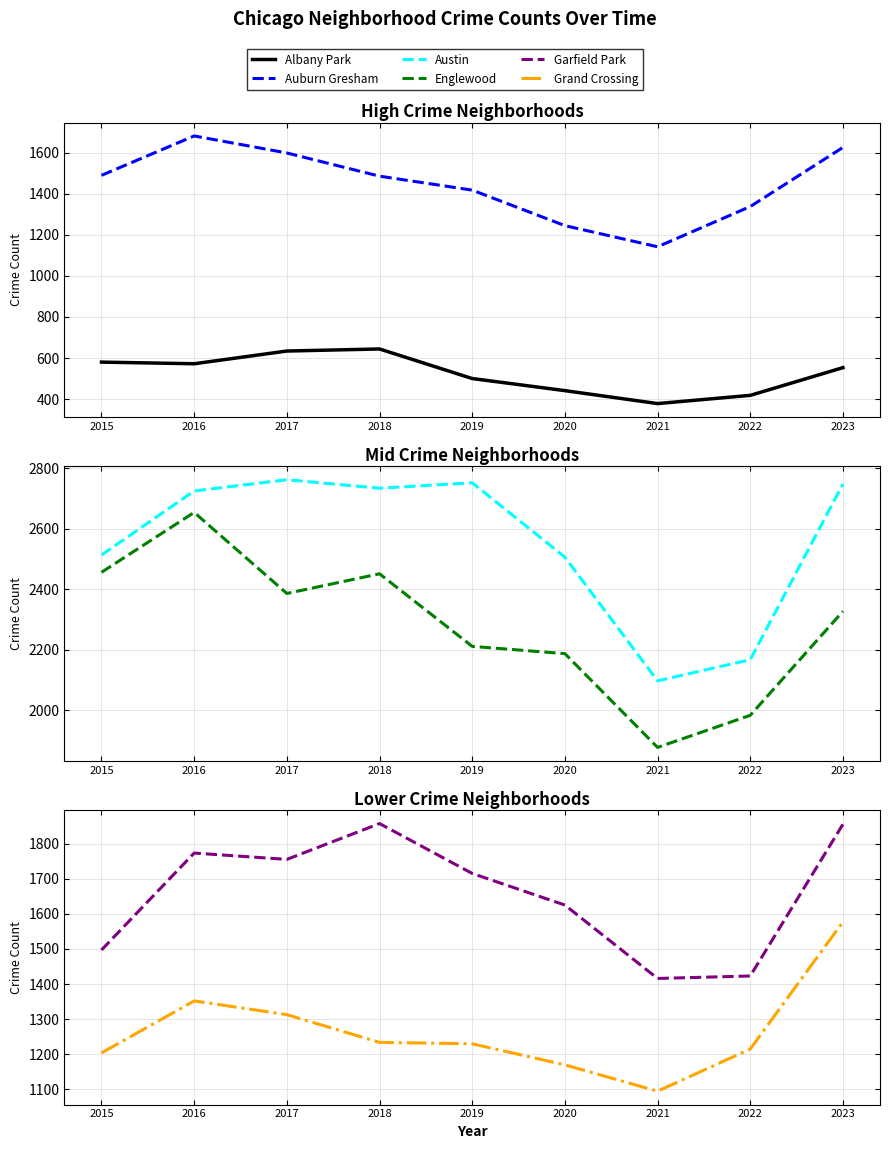

Reading left to right, what are all the values shown in this chart?

Albany Park: 2015=580	2016=572	2017=634	2018=644	2019=500	2020=441	2021=378	2022=418	2023=553
Auburn Gresham: 2015=1490	2016=1682	2017=1599	2018=1486	2019=1418	2020=1245	2021=1142	2022=1338	2023=1626
Austin: 2015=2513	2016=2725	2017=2762	2018=2734	2019=2752	2020=2506	2021=2097	2022=2167	2023=2748
Englewood: 2015=2456	2016=2654	2017=2386	2018=2451	2019=2211	2020=2187	2021=1877	2022=1983	2023=2327
Garfield Park: 2015=1497	2016=1773	2017=1755	2018=1857	2019=1715	2020=1625	2021=1416	2022=1423	2023=1855
Grand Crossing: 2015=1204	2016=1352	2017=1313	2018=1234	2019=1230	2020=1170	2021=1095	2022=1215	2023=1577